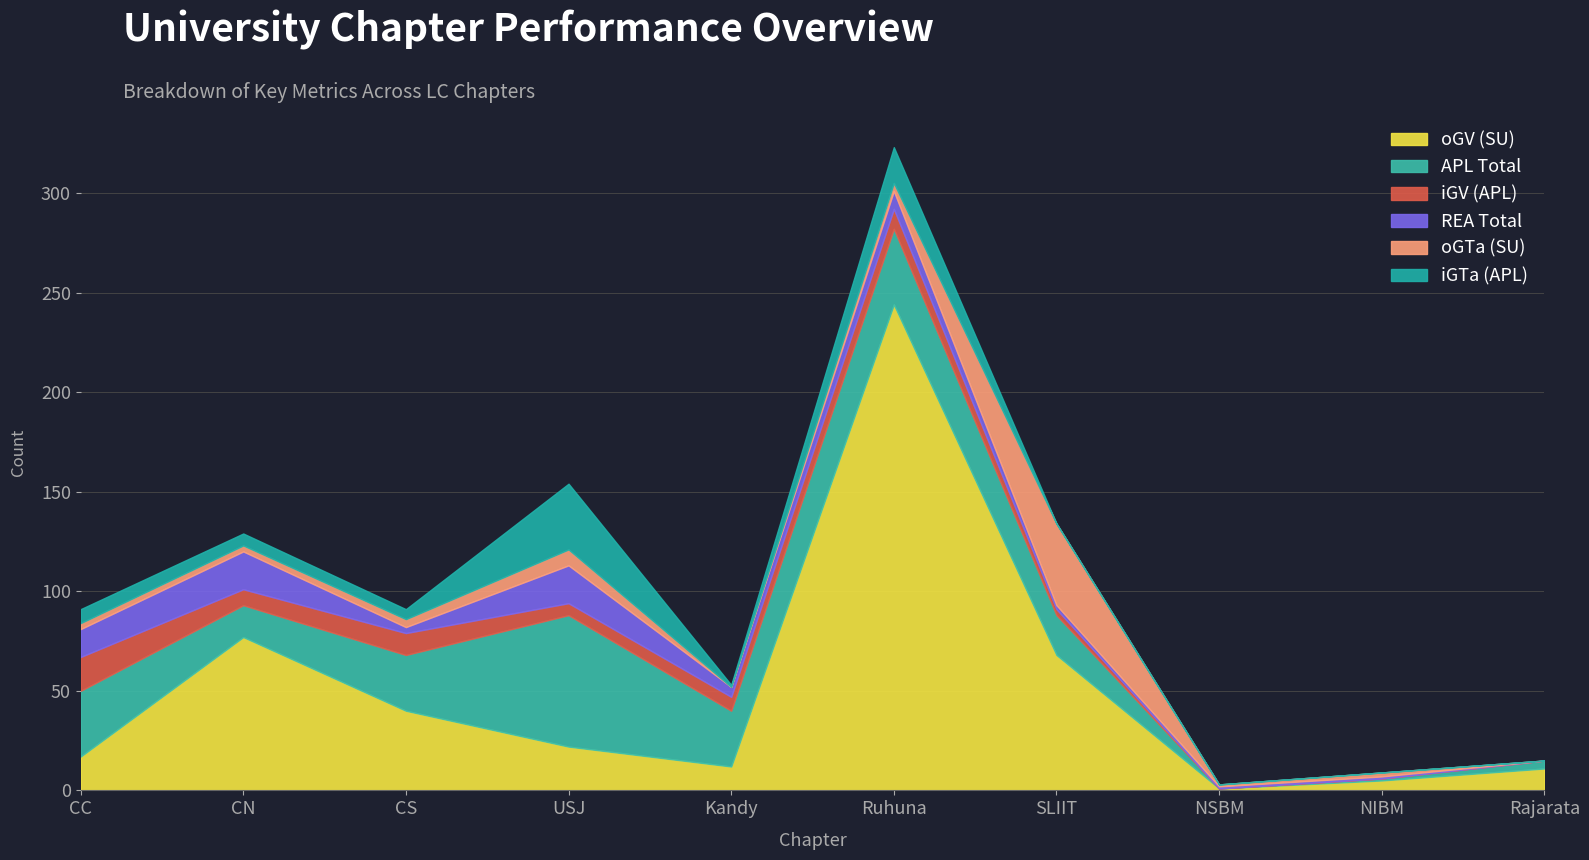

True or false: oGV (SU) and REA Total intersect in this chart.

False